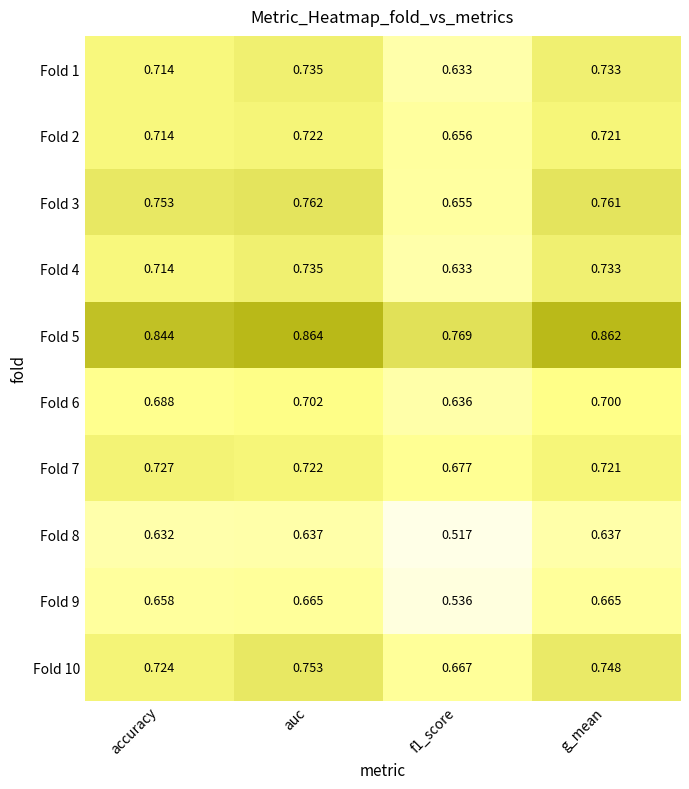

Which category has the highest value in the Fold 6 series?

auc